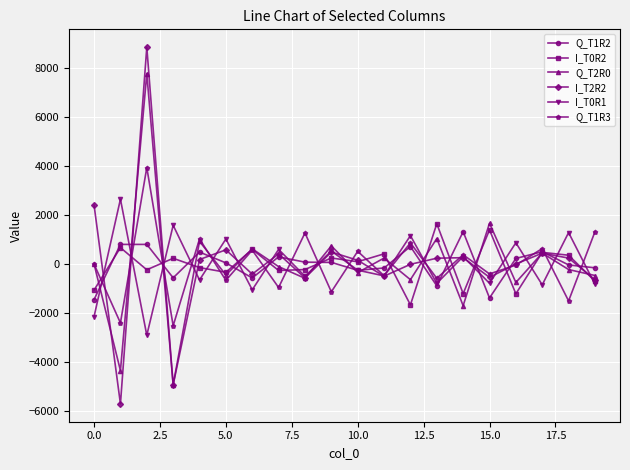

Does the chart display data point markers on the line(s)?

Yes